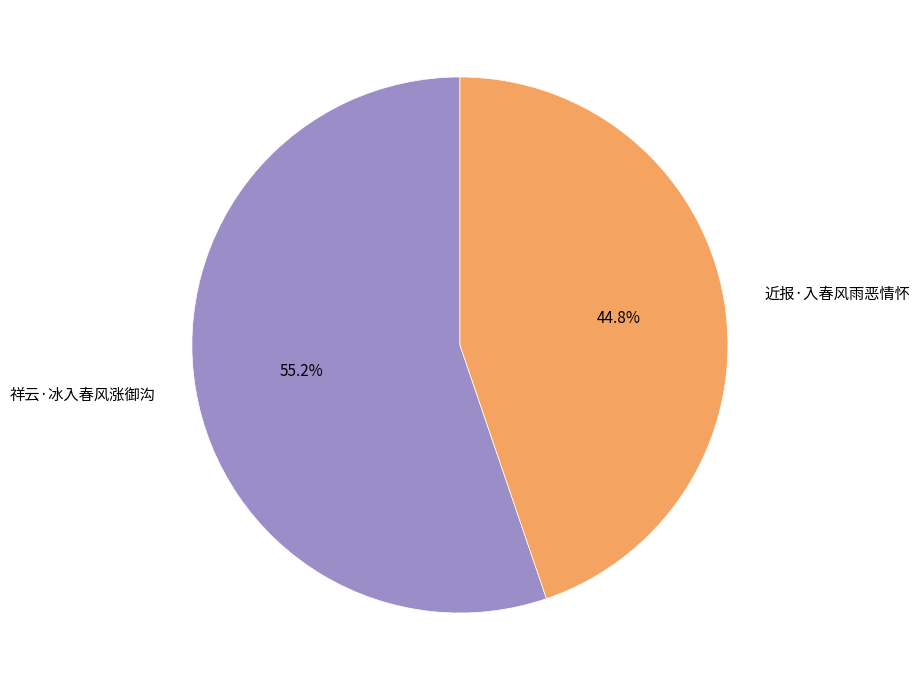

What is the smallest slice in the pie chart?

近报·入春风雨恶情怀